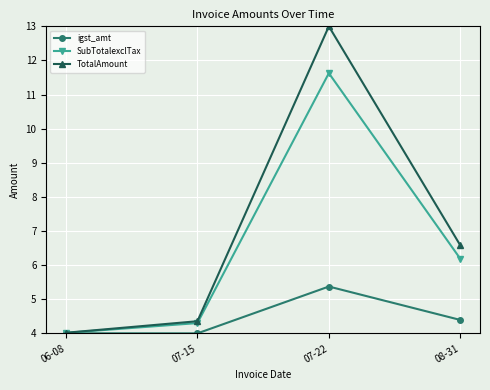

Reading left to right, what are all the values shown in this chart?

igst_amt: 4.0	4.0	5.4	4.4
SubTotalexclTax: 4.0	4.3	11.6	6.2
TotalAmount: 4.0	4.4	13.0	6.6